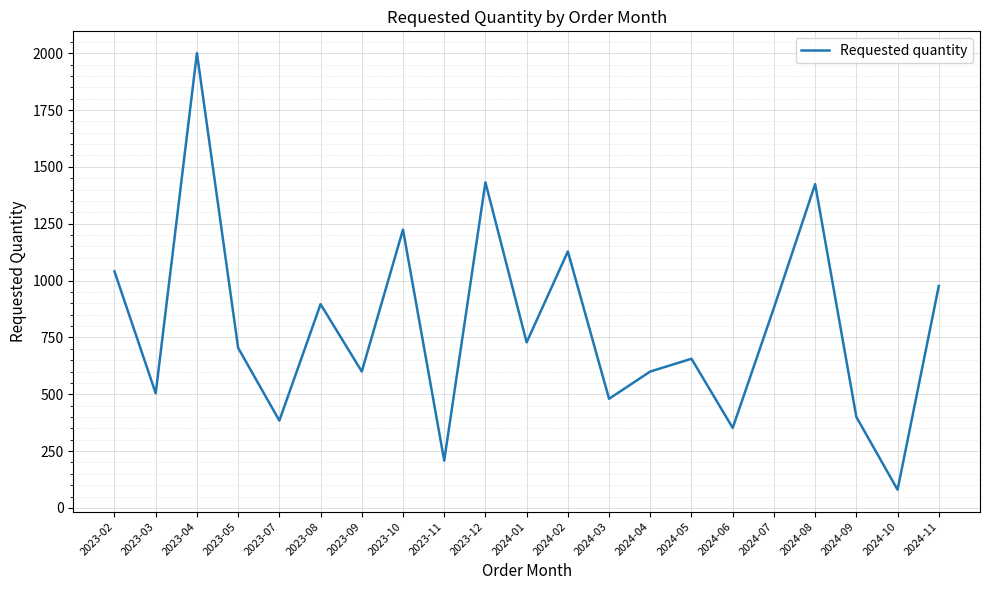

Is it true that the value at 2024-05 is 424?

False